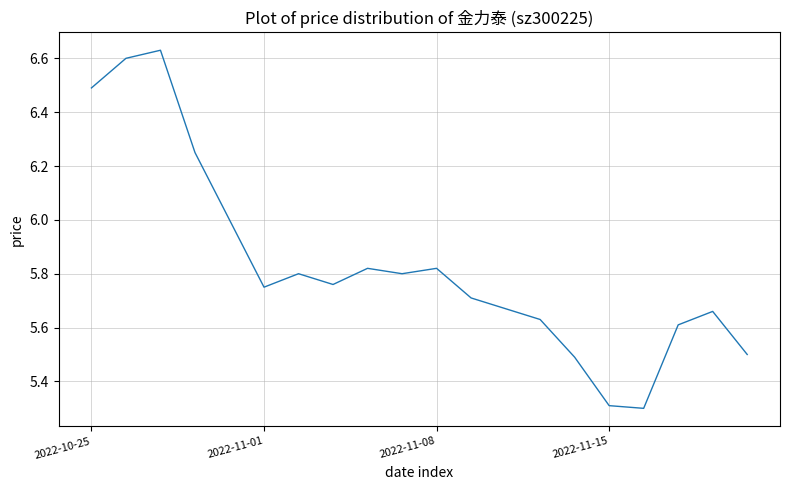

What is the difference between the maximum and minimum values?

1.3